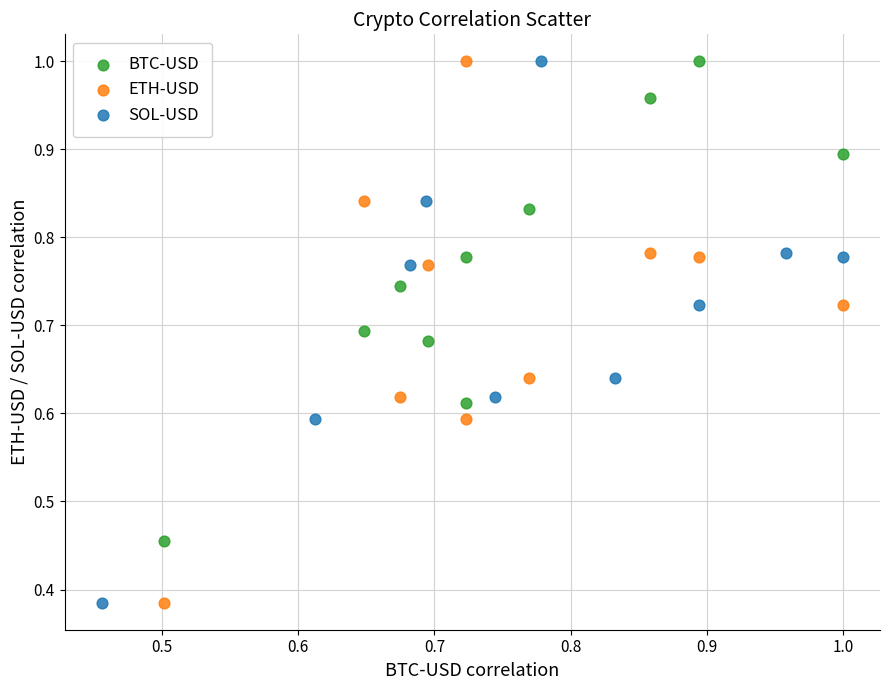

What are all the series names shown in the legend?

BTC-USD, ETH-USD, SOL-USD